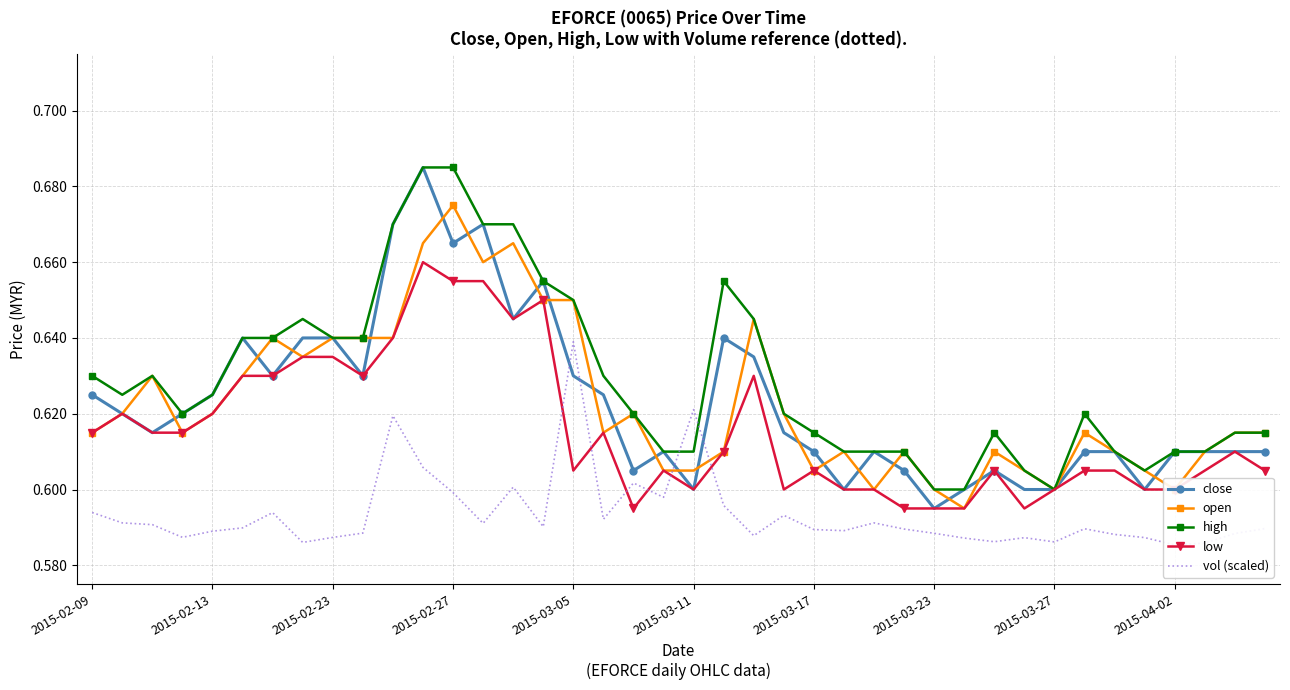

True or false: close has a value of 0.2 at 10.

False